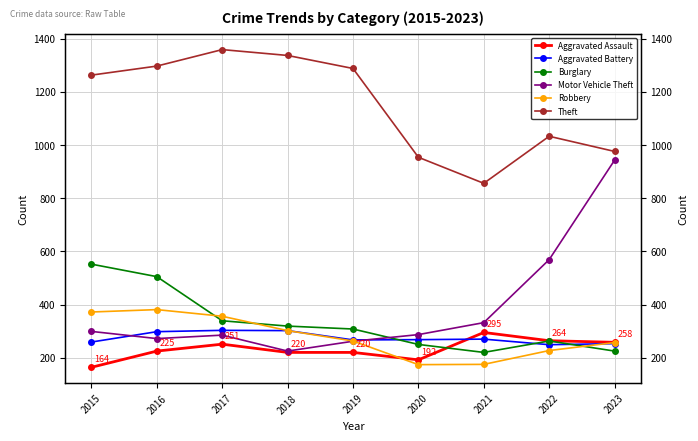

What is the difference between the highest and lowest values at 2015?

1099